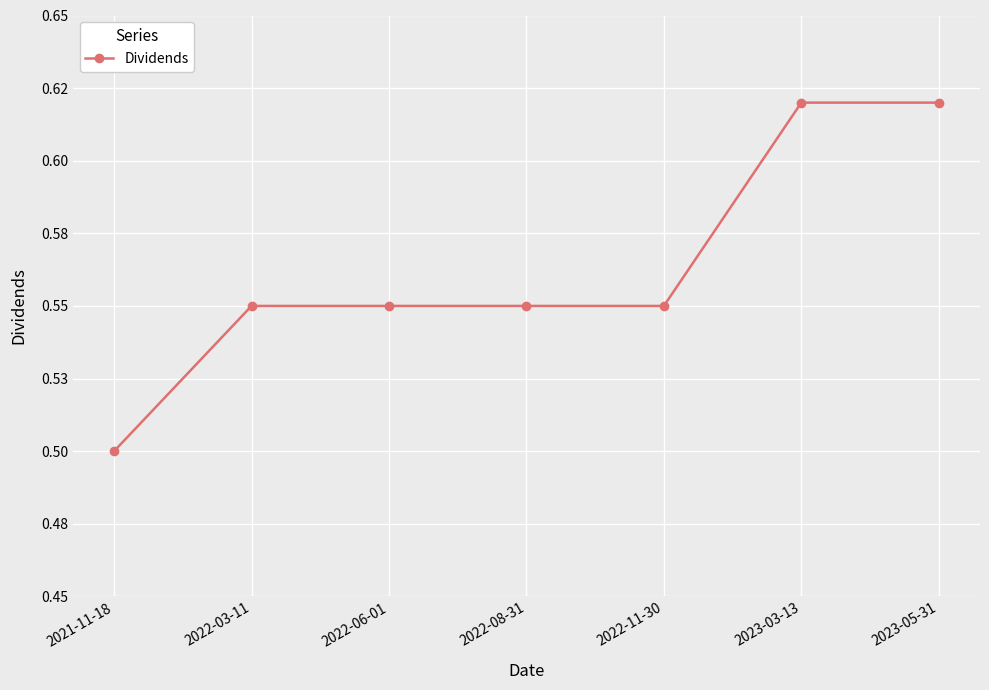

What is the smallest value displayed?

0.5